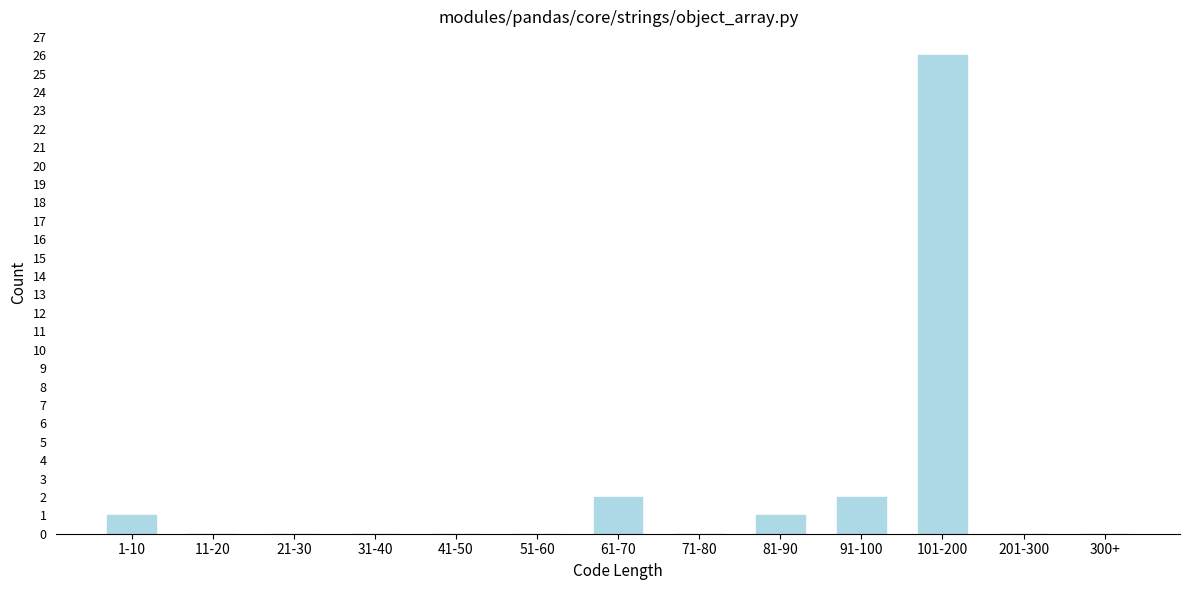

The chart shows a value of 13 at 21-30. True or false?

False